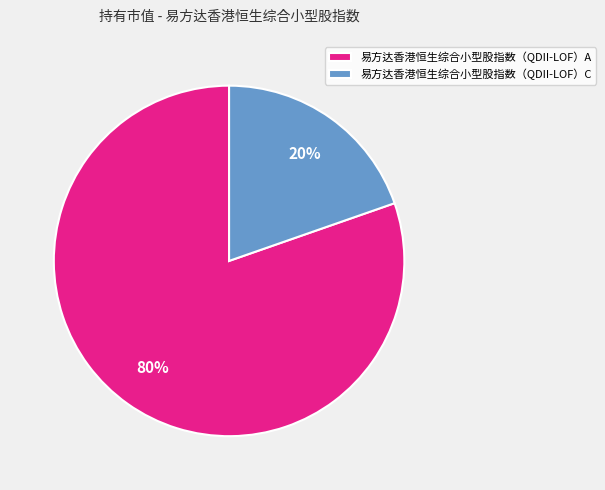

Between 易方达香港恒生综合小型股指数（QDII-LOF）A and 易方达香港恒生综合小型股指数（QDII-LOF）C, which is larger?

易方达香港恒生综合小型股指数（QDII-LOF）A